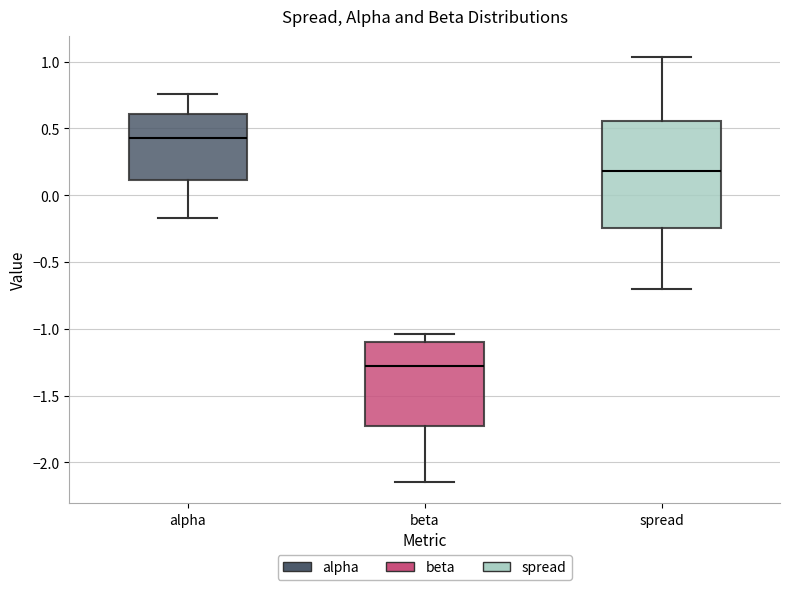

Which box has the highest median line?

alpha